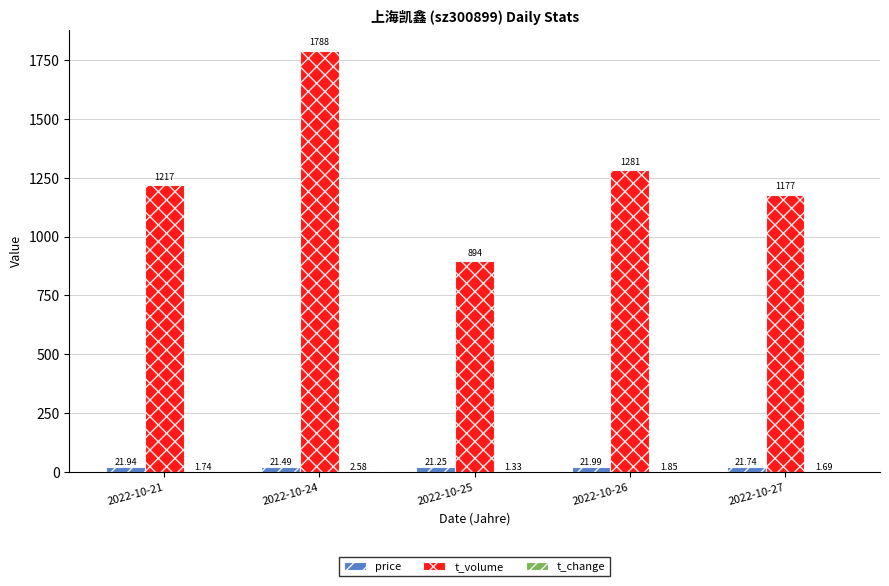

Which series has the largest total across all categories?

t_volume